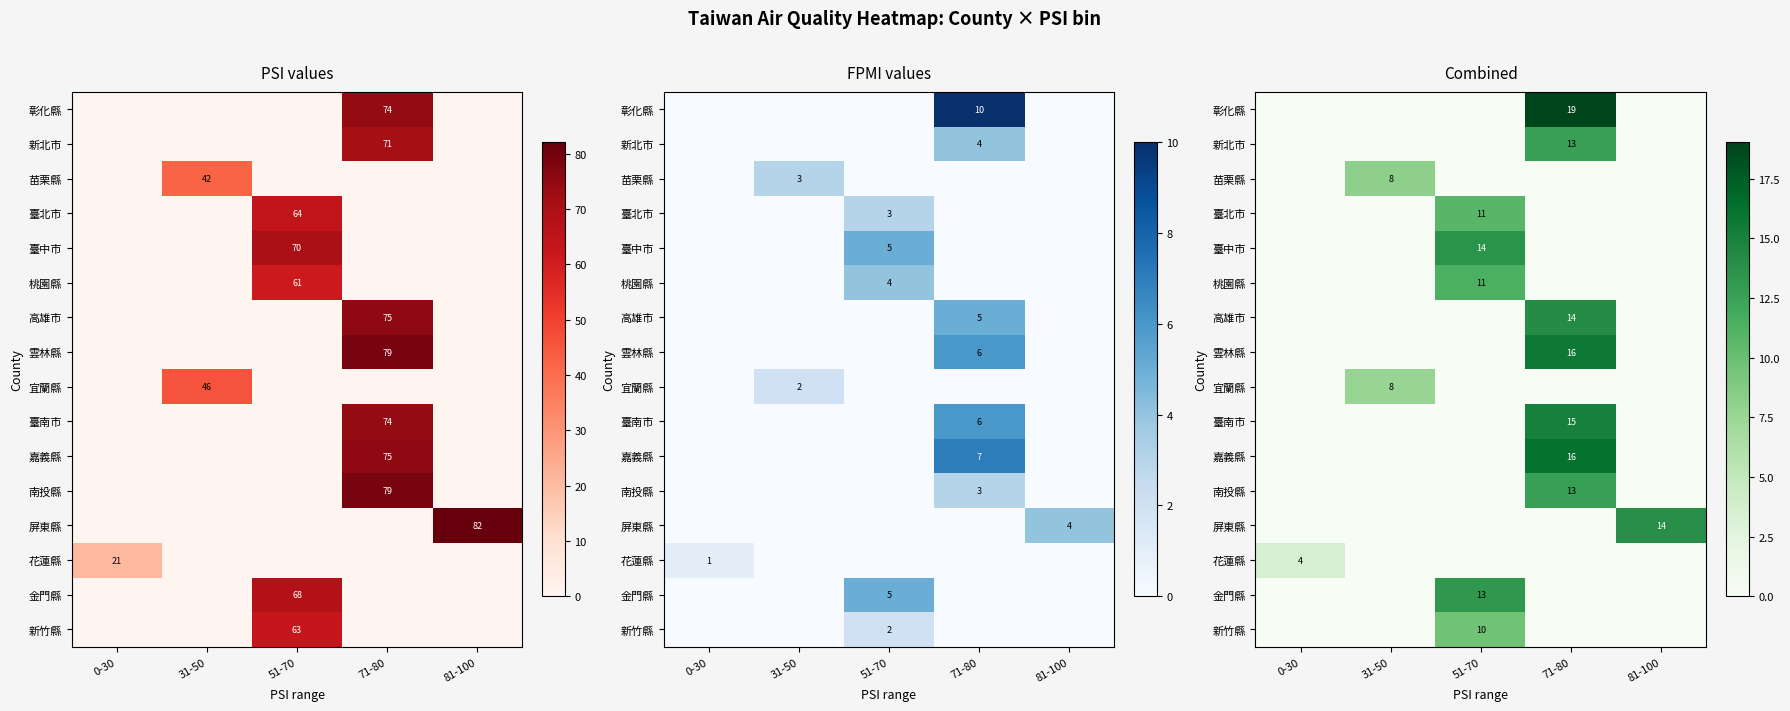

How many data points in 嘉義縣 are above 0?

1